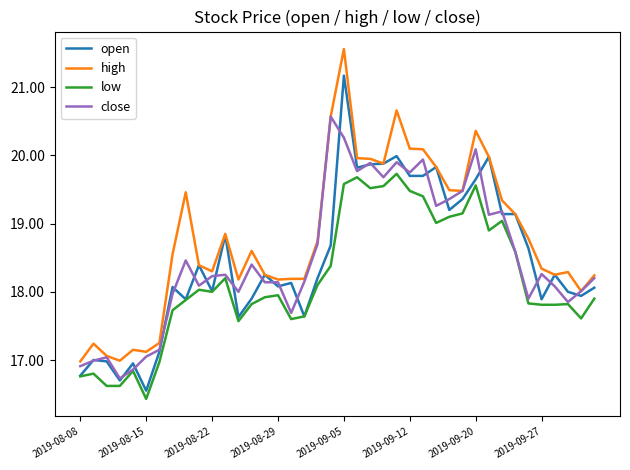

True or false: low and high cross at least once.

False